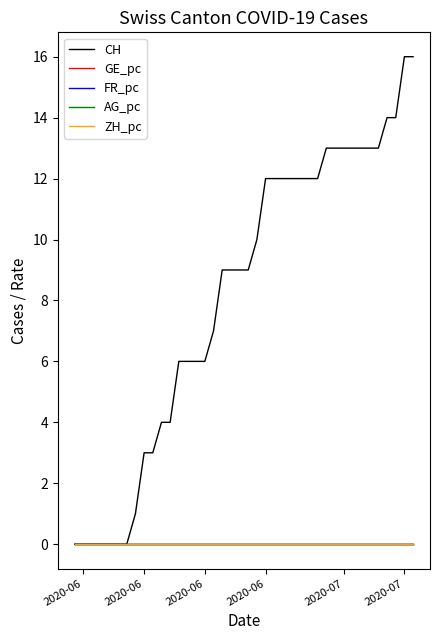

How many lines are shown in the chart?

5